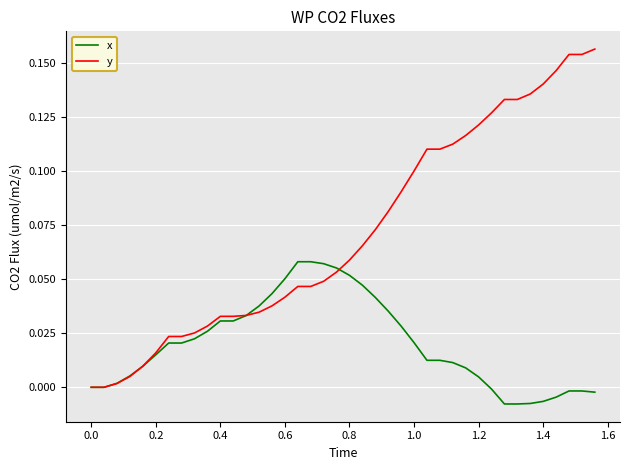

After their last crossing, which series has the higher values: y or x?

y